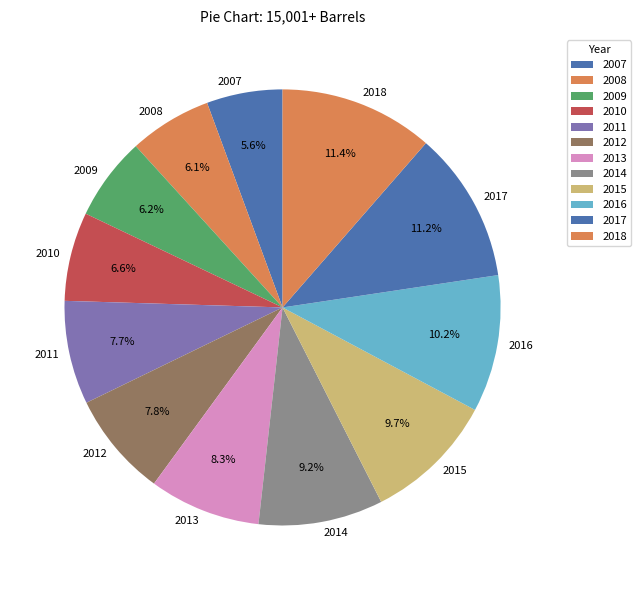

How many segments does this pie chart have?

12